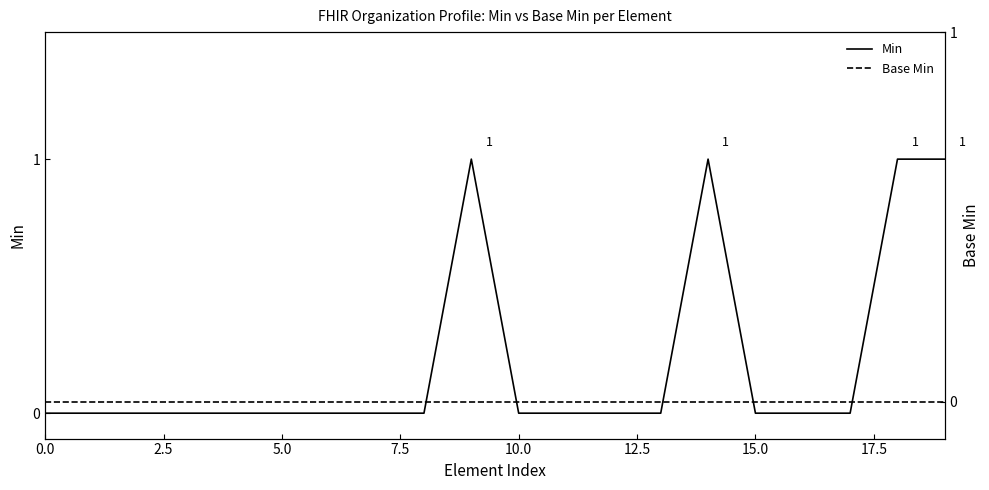

True or false: Base Min and Min intersect in this chart.

False